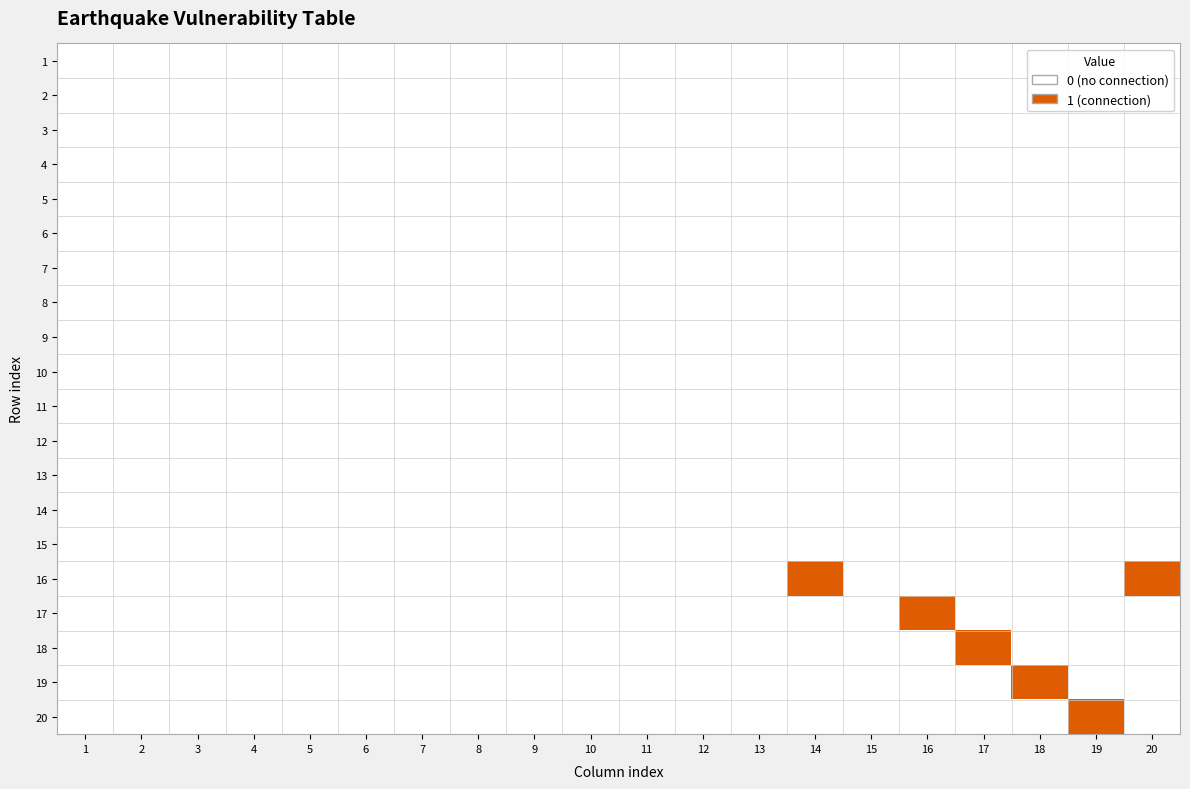

List the series in order of their peak value, lowest first.

1, 2, 3, 4, 5, 6, 7, 8, 9, 10, 11, 12, 13, 14, 15, 16, 17, 18, 19, 20